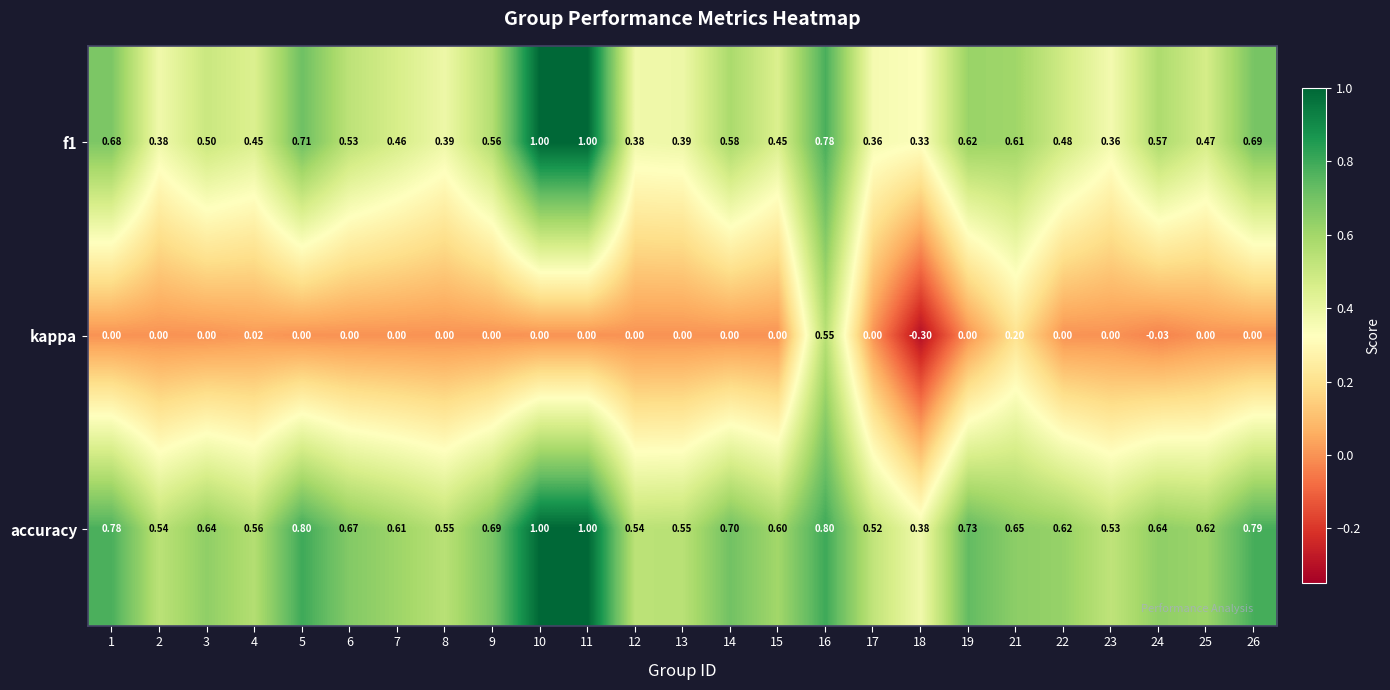

Which series has the largest range (max minus min)?

kappa